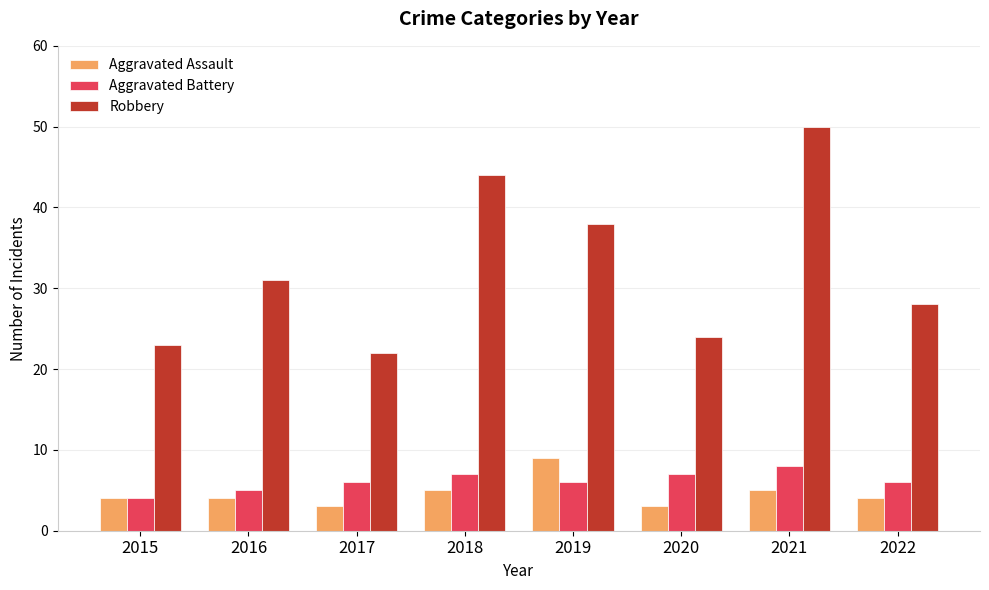

What is the spread (max minus min) of values at 2016?

27